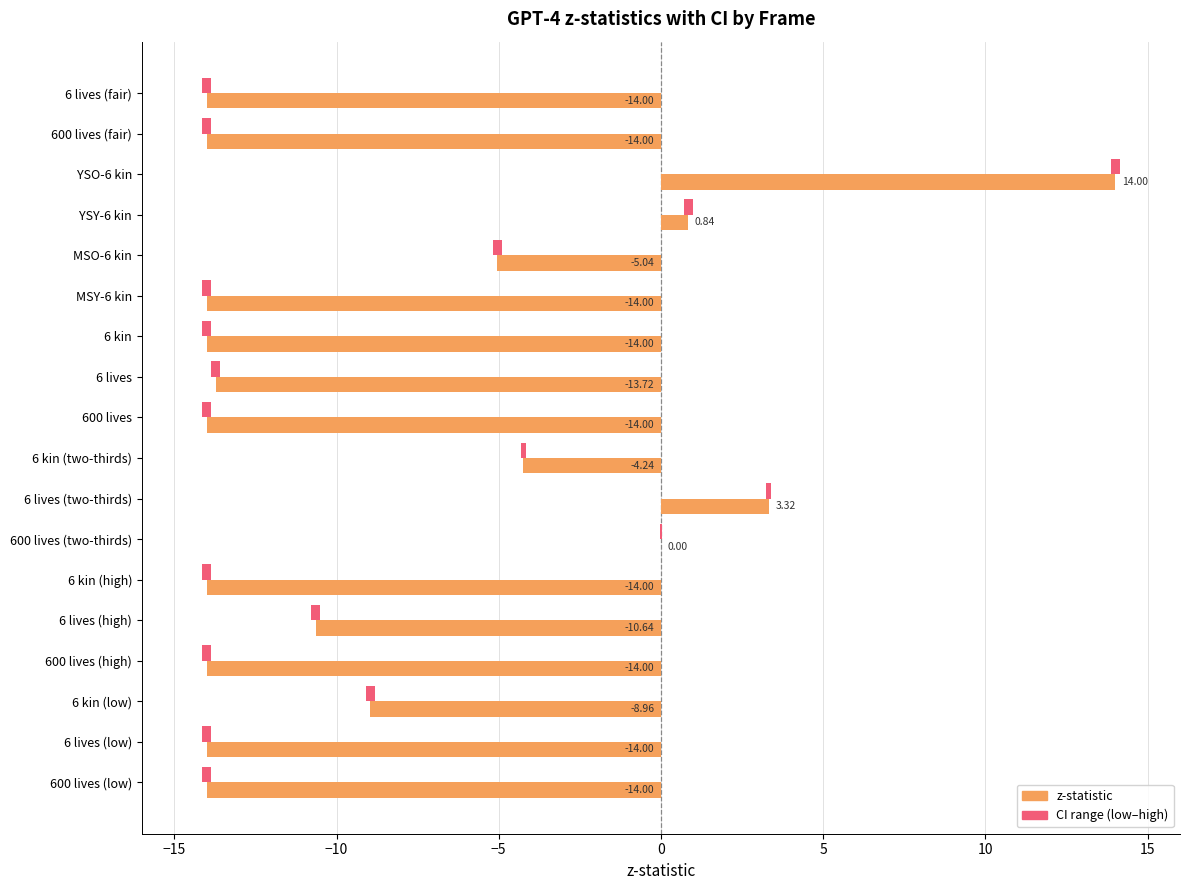

Reading left to right, list all the values displayed in this chart.

z-statistic: -14.0	-14.0	14.0	0.8	-5.0	-14.0	-14.0	-13.7	-14.0	-4.2	3.3	0.0	-14.0	-10.6	-14.0	-9.0	-14.0	-14.0
CI range (low–high): 0.3	0.3	0.3	0.3	0.3	0.3	0.3	0.3	0.3	0.2	0.1	0.1	0.3	0.3	0.3	0.3	0.3	0.3